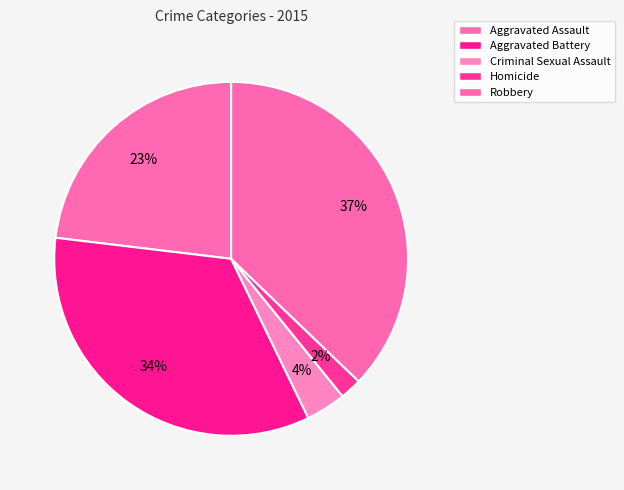

Combined, do Aggravated Assault and Aggravated Battery account for over 50%?

Yes